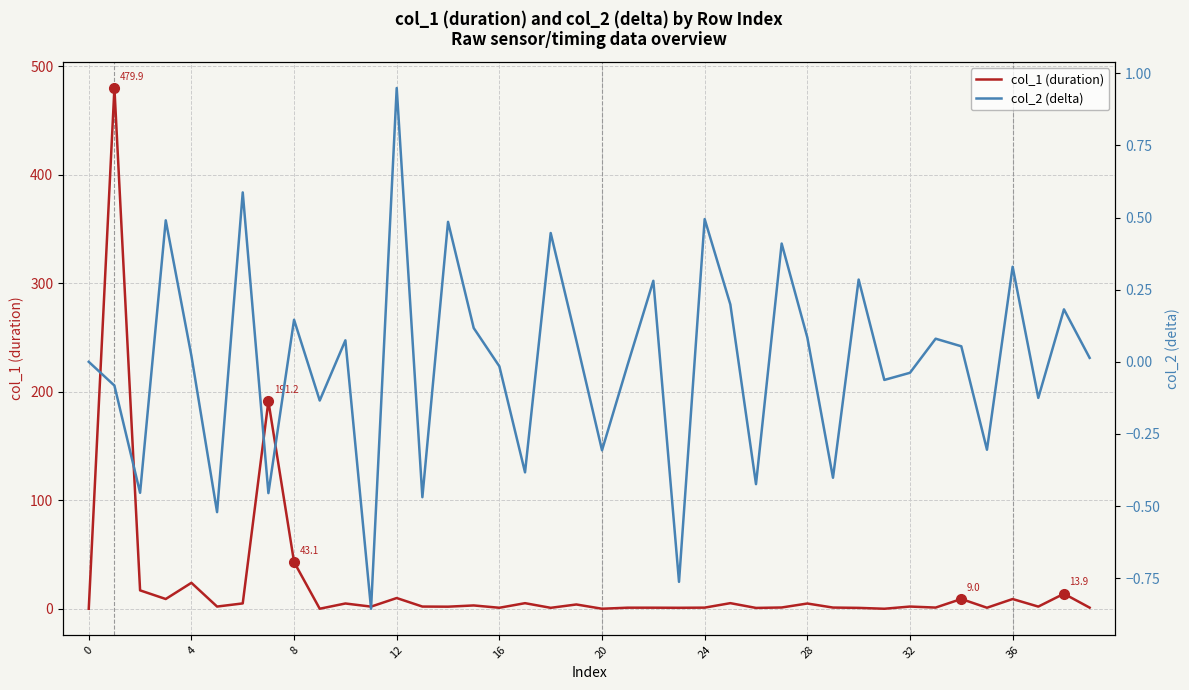

Does the chart display data point markers on the line(s)?

No